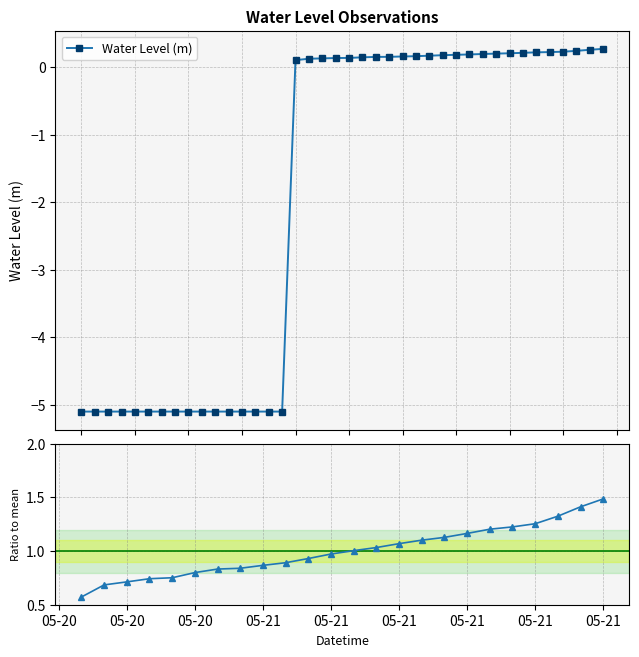

True or false: Ratio to mean and Water Level (m) cross at least once.

False